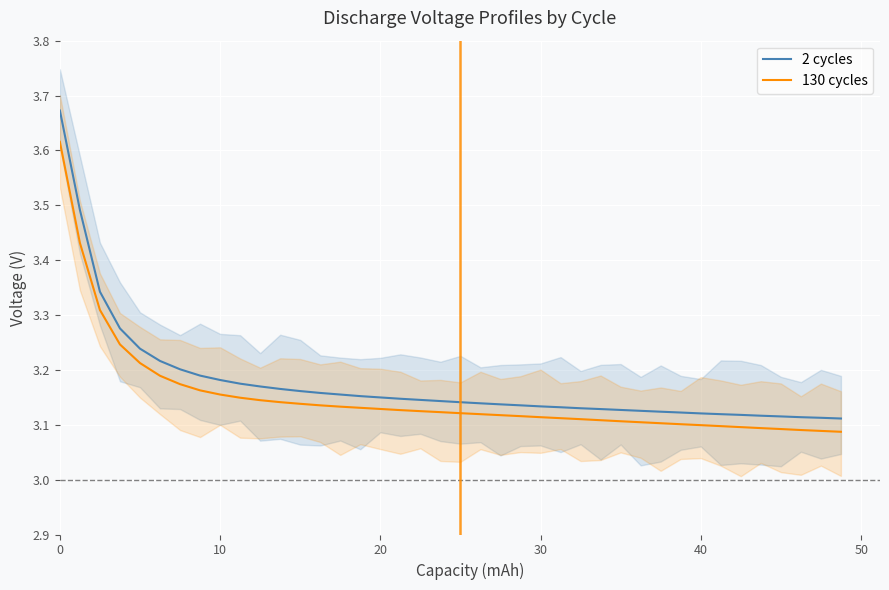

Which series has the largest total across all categories?

2 cycles